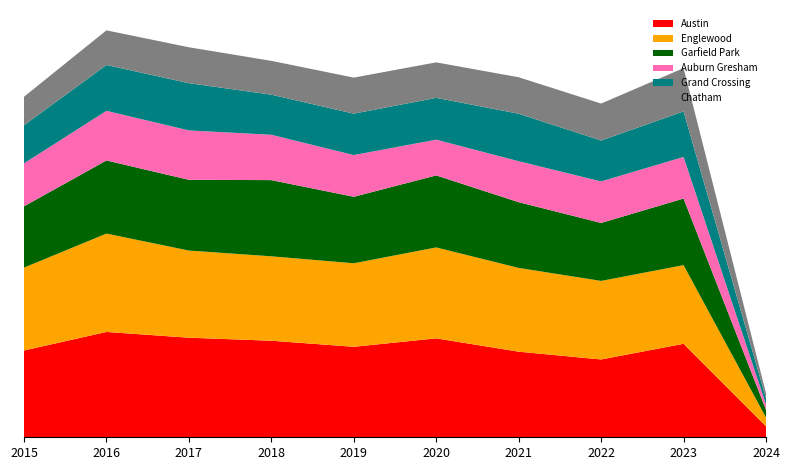

Reading left to right, list all the values displayed in this chart.

Austin: 1719	2086	1972	1912	1792	1959	1695	1541	1851	217
Englewood: 1641	1948	1726	1672	1654	1801	1659	1556	1558	174
Garfield Park: 1214	1448	1401	1509	1317	1426	1302	1148	1319	154
Auburn Gresham: 851	983	978	898	826	708	811	822	824	110
Grand Crossing: 754	908	936	794	820	828	941	810	901	118
Chatham: 565	686	711	670	714	703	722	732	858	99